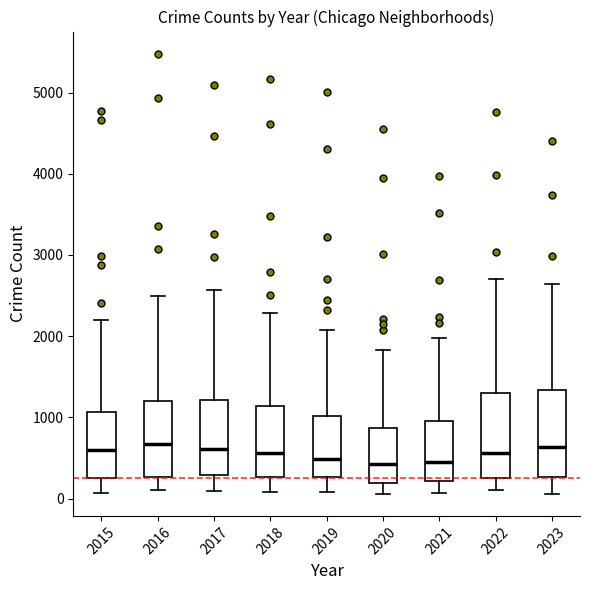

Reading left to right, transcribe this box plot: for each box, give where its median line is, the range the box spans, and where its two whiskers end, as read against the y-axis. The values are not printed on the chart, so give them approximately, as read against the axis.

2015: median 600, box 300 to 1100, whiskers 100 to 2200
2016: median 700, box 300 to 1200, whiskers 100 to 2500
2017: median 600, box 300 to 1200, whiskers 100 to 2600
2018: median 600, box 300 to 1100, whiskers 100 to 2300
2019: median 500, box 300 to 1000, whiskers 100 to 2100
2020: median 400, box 200 to 900, whiskers 100 to 1800
2021: median 500, box 200 to 900, whiskers 100 to 2000
2022: median 600, box 300 to 1300, whiskers 100 to 2700
2023: median 600, box 300 to 1300, whiskers 100 to 2600